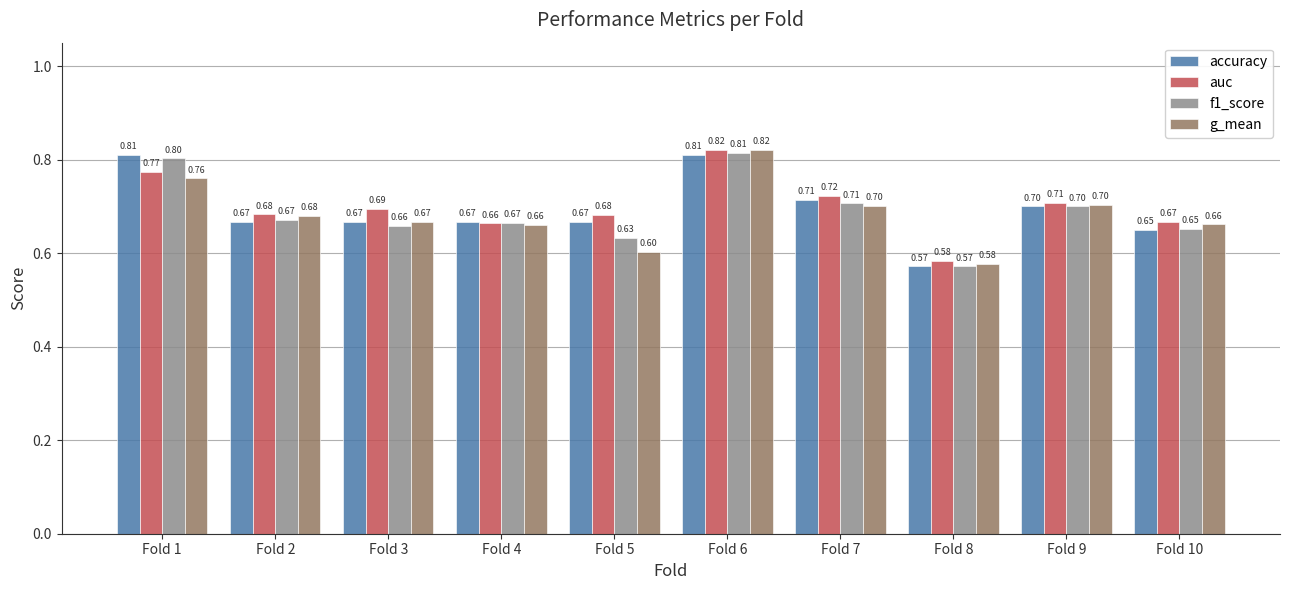

Which label corresponds to the largest value in the chart?

Fold 6